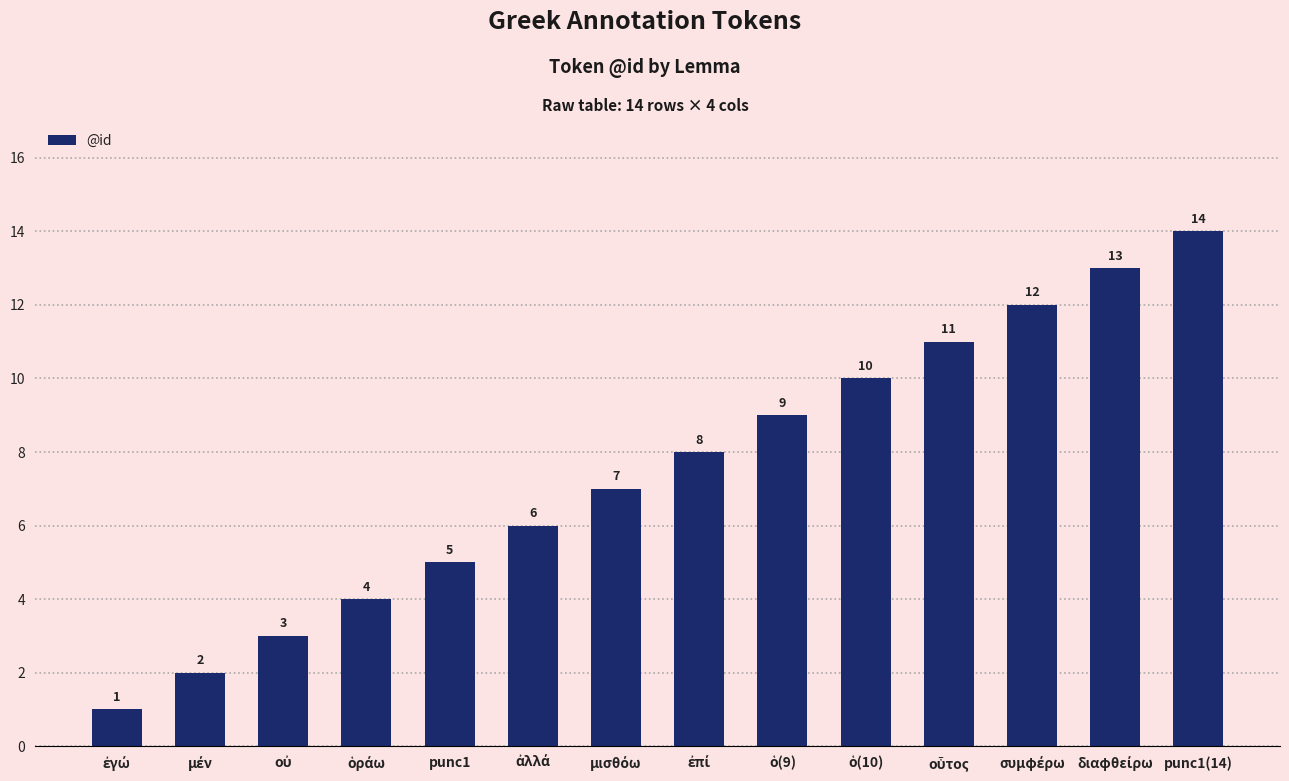

What is the value of the 13th bar from the left?

13